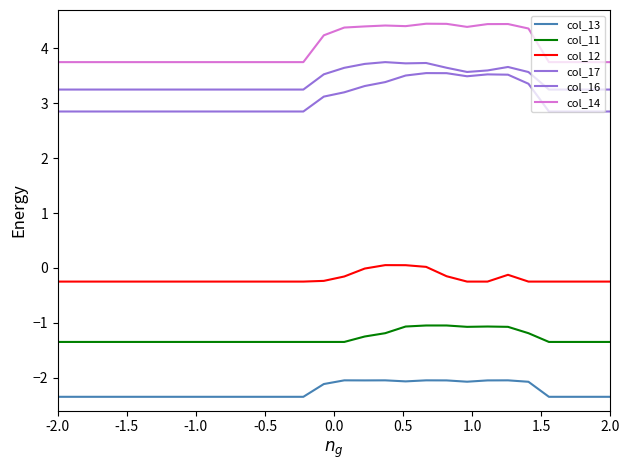

True or false: col_13 and col_14 intersect in this chart.

False